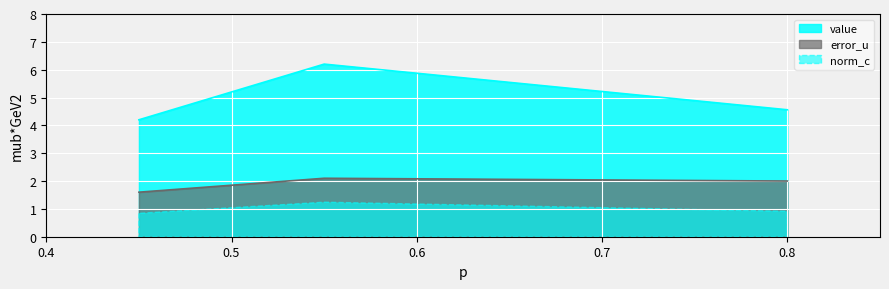

Is it true that value equals 8.5 at 0.55?

False